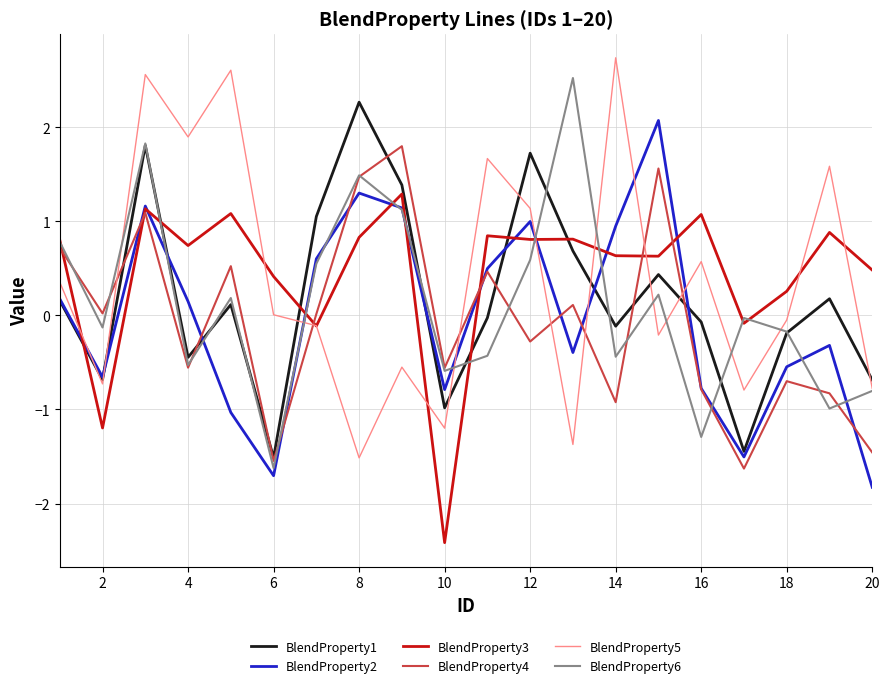

What is the maximum value shown in the chart?

2.7